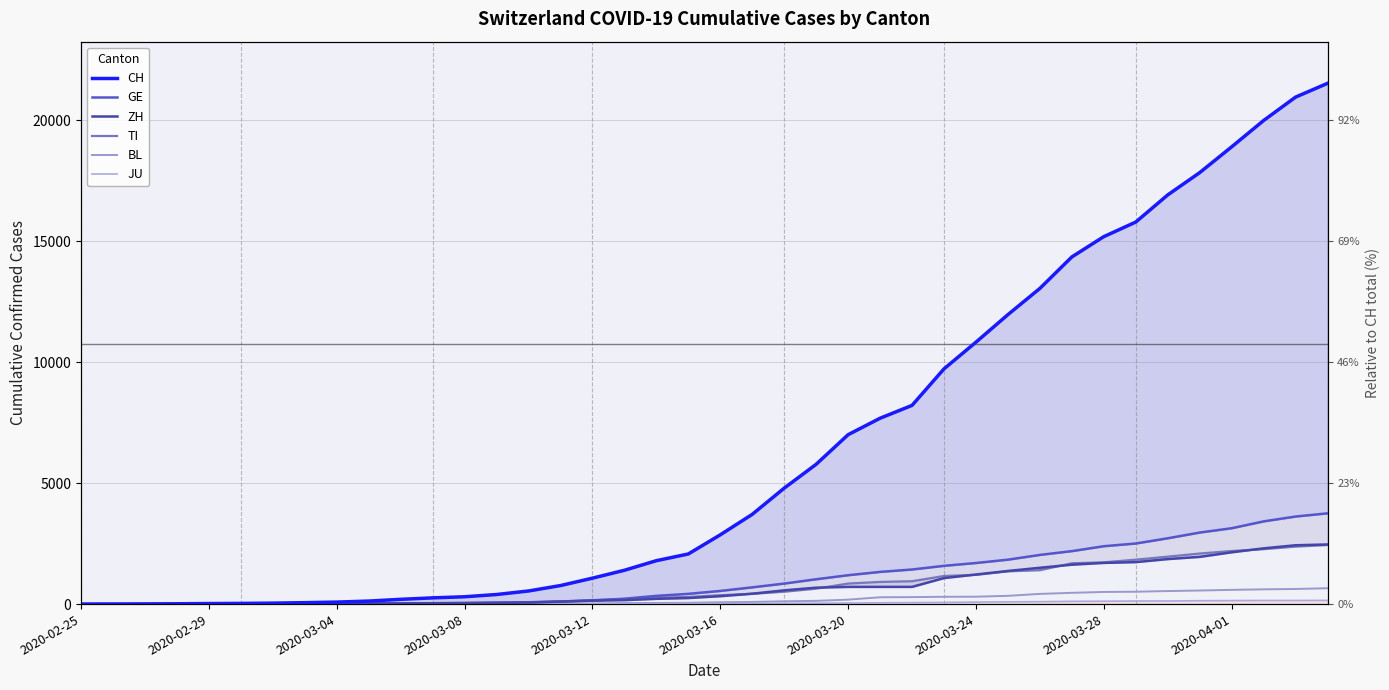

What are all the series names shown in the legend?

CH, GE, ZH, TI, BL, JU